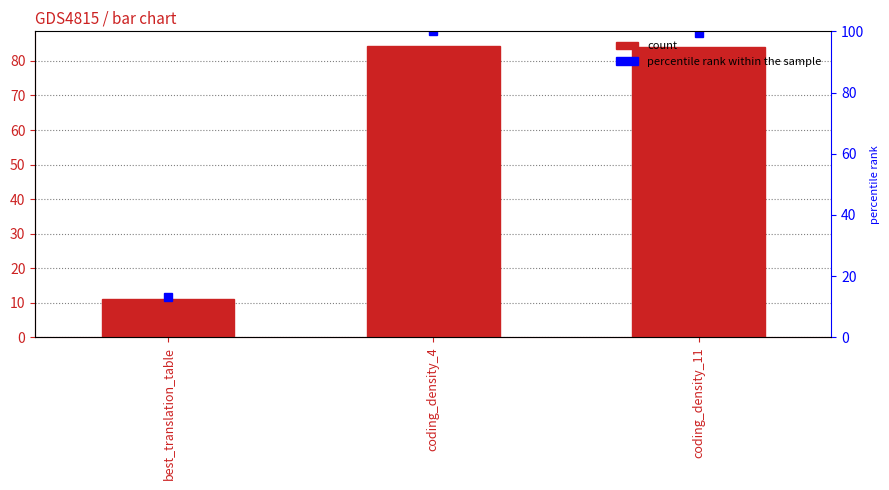

At which label is the value closest to 47?

best_translation_table